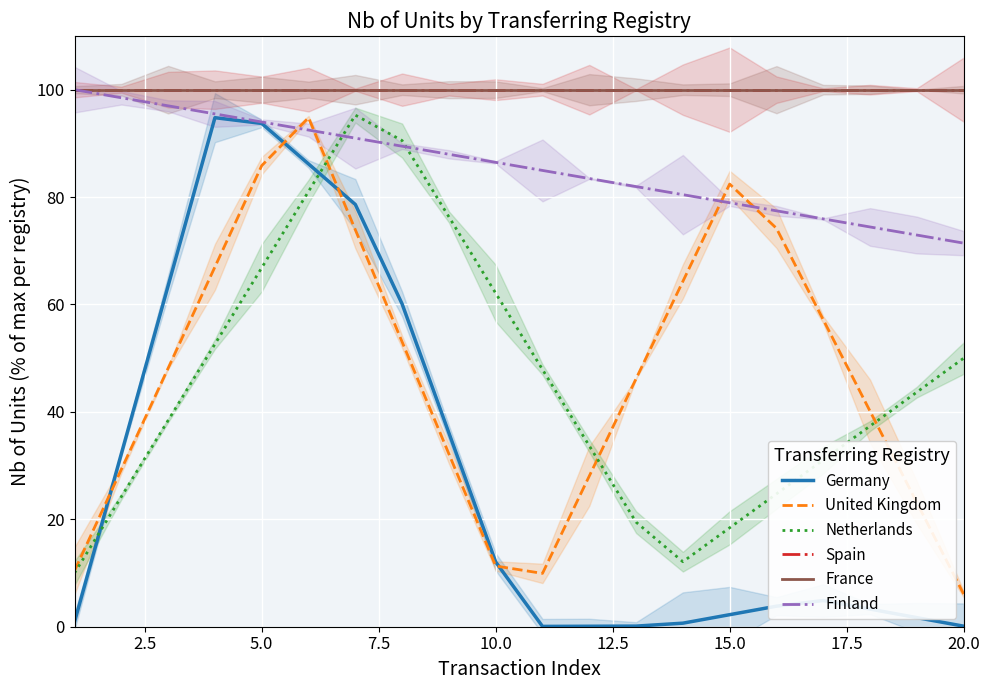

True or false: Netherlands has a value of 36.1 at 15.0.

False